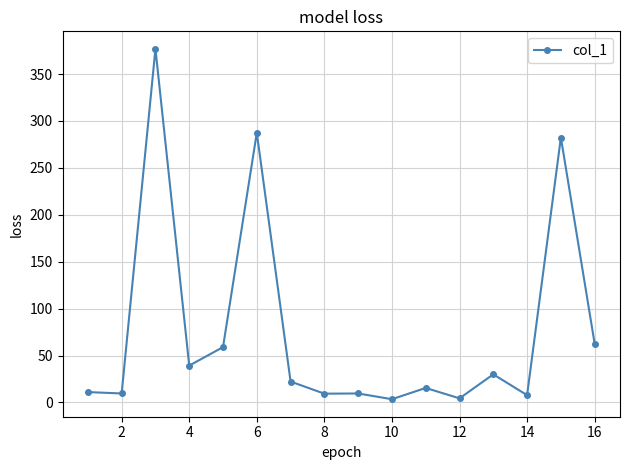

What is the difference between the maximum and minimum values?

373.3